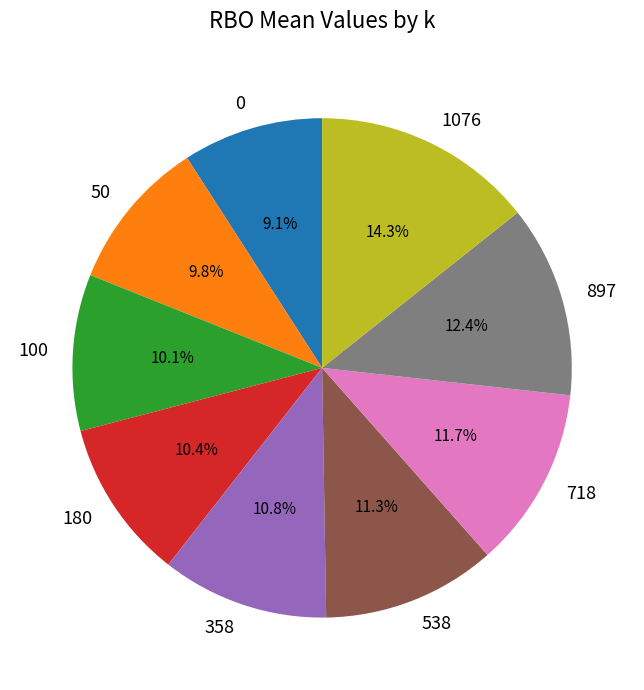

To the nearest percent, what portion does 358 represent?

11%